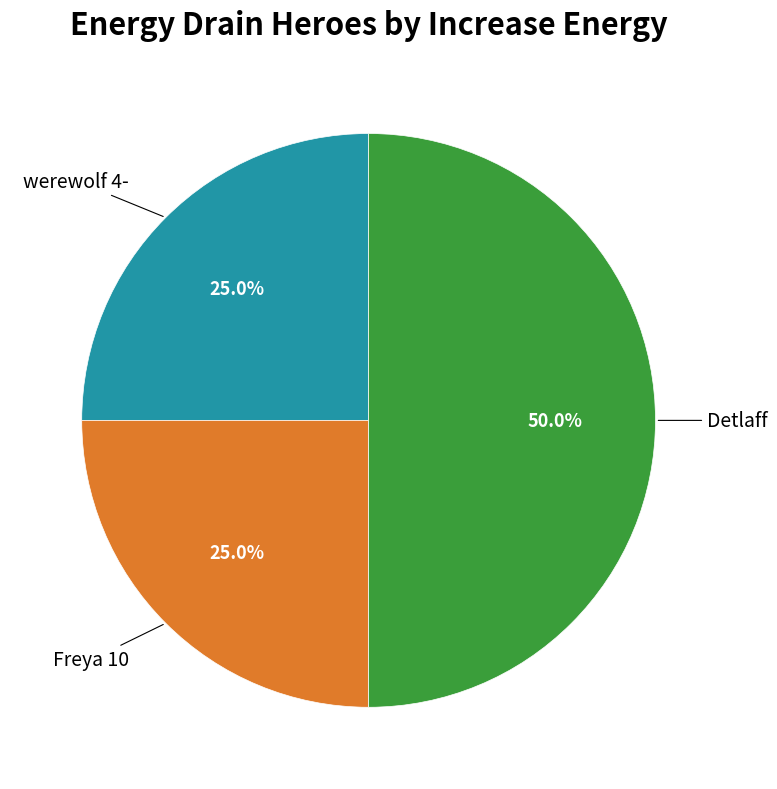

Is there a majority slice in this chart?

No